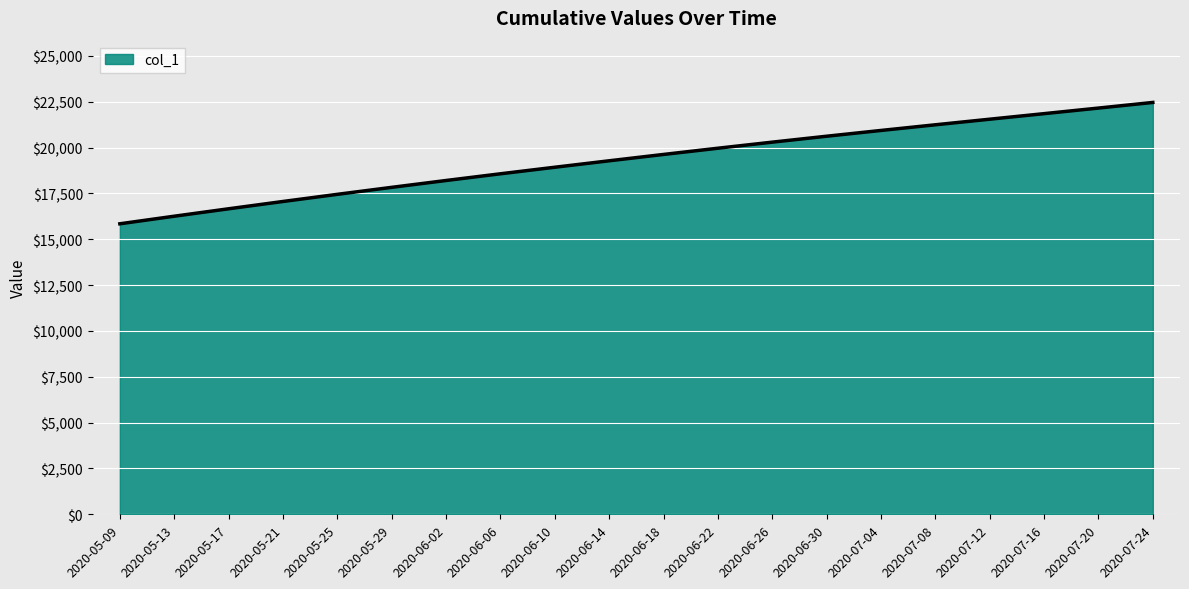

At which label does the data first exceed 19624?

2020-06-18